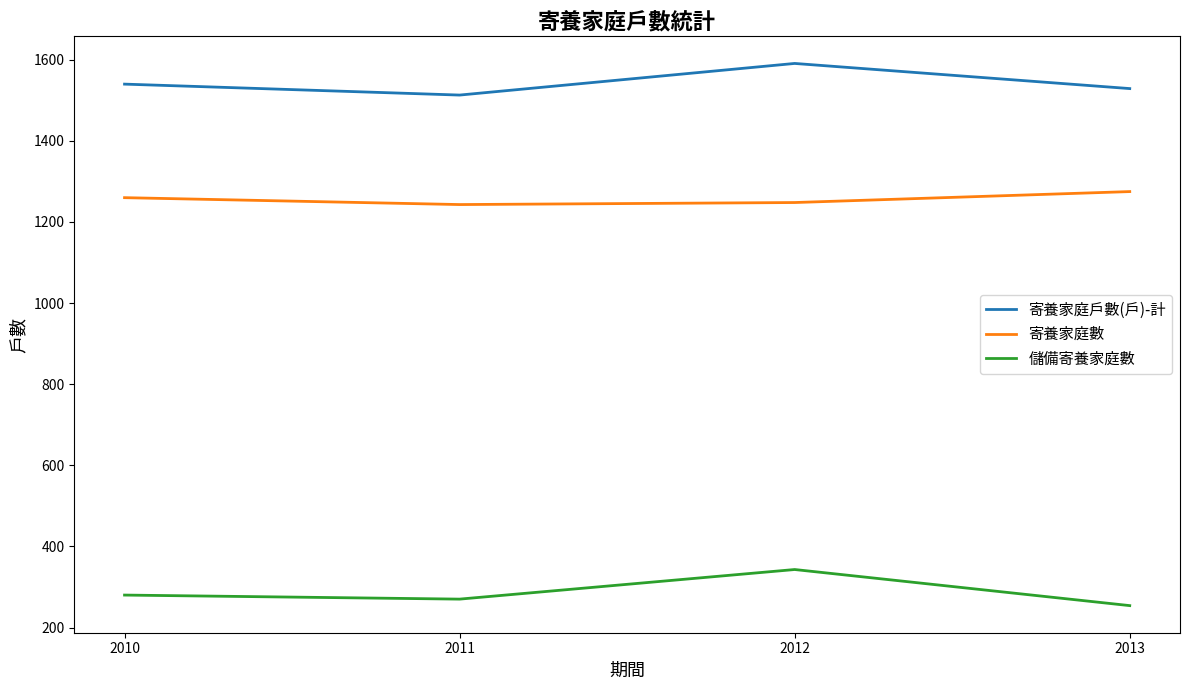

Which label corresponds to the largest value in the chart?

2012